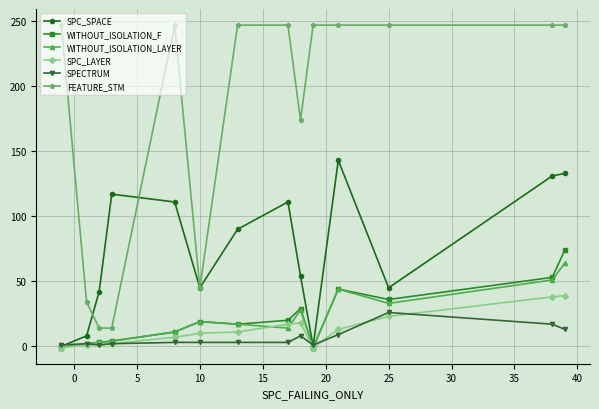

Which series has the largest total across all categories?

FEATURE_STM